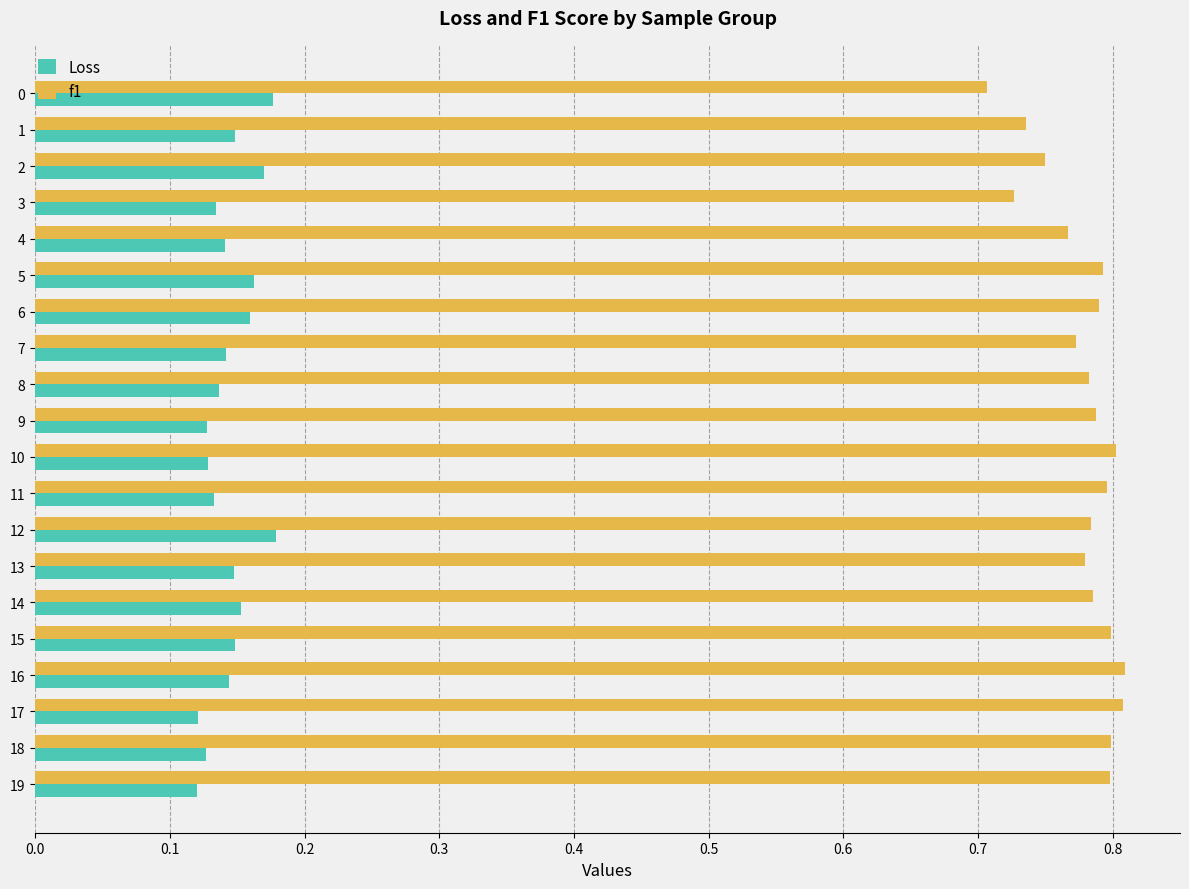

Rank the series by their maximum value, from highest to lowest.

f1, Loss